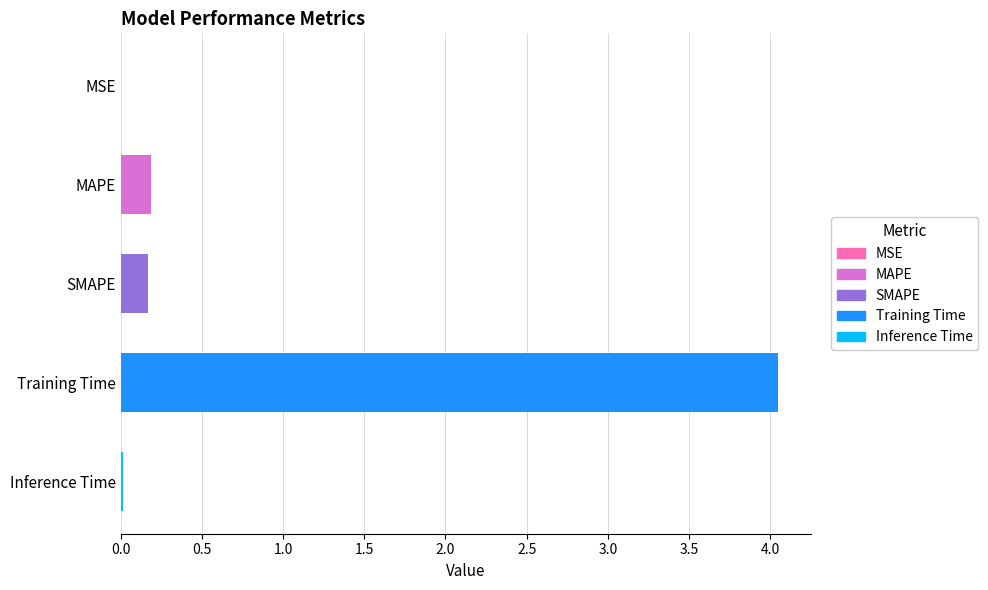

What is the average value?

0.9